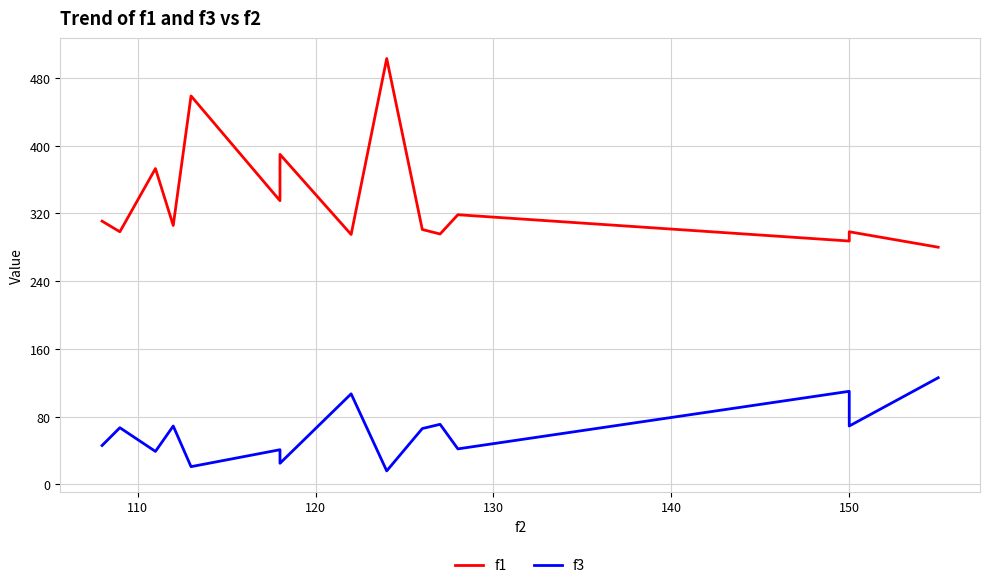

Which series changed the most between 120 and 14?

f1